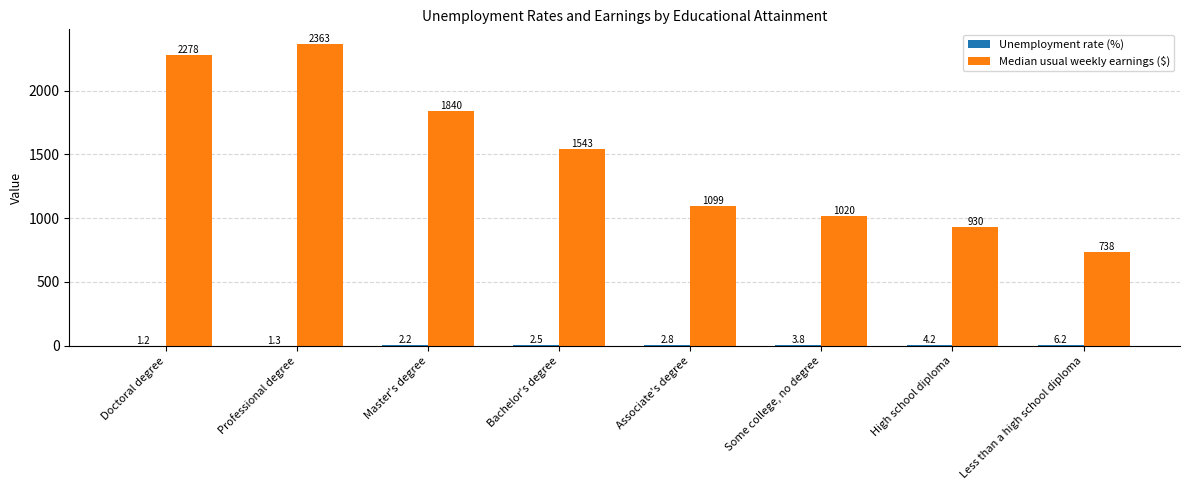

True or false: Median usual weekly earnings ($) has a value of 1840.0 at Master's degree.

True